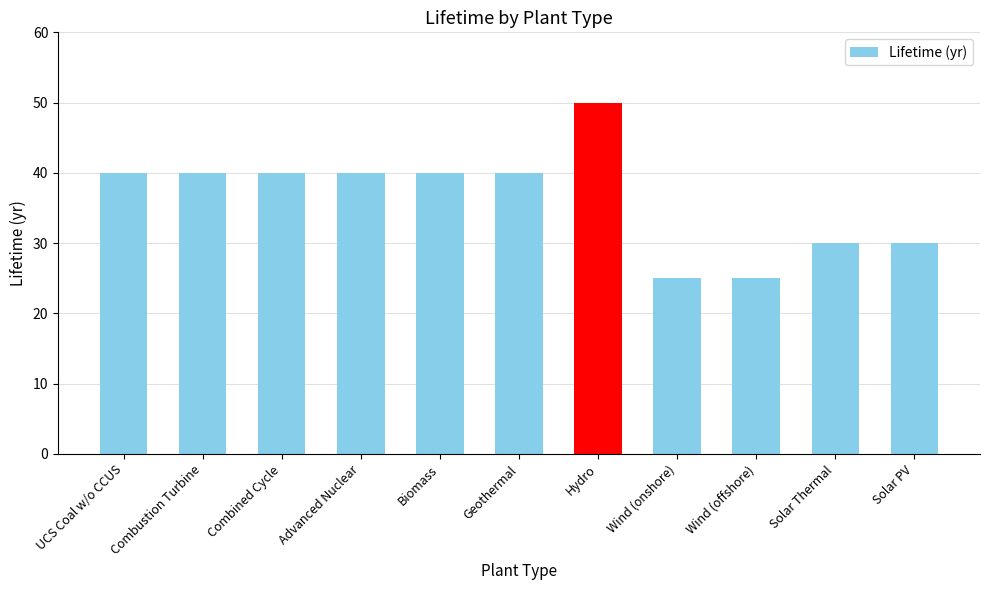

What is the label of the 4th bar from the right?

Wind (onshore)